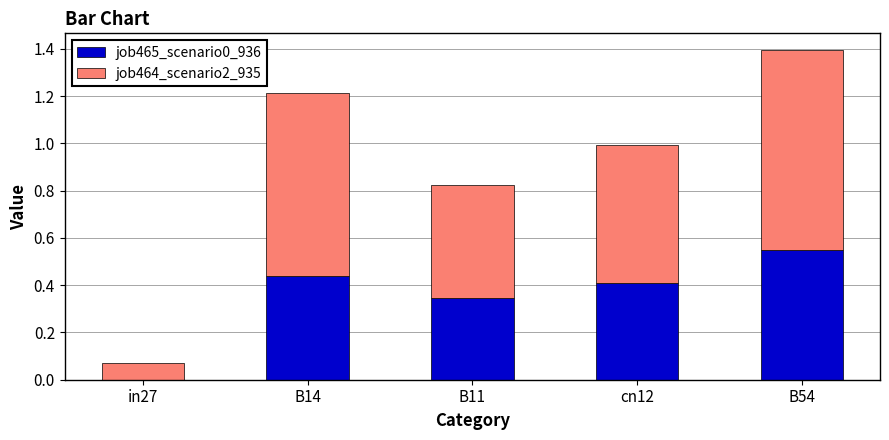

Does the chart contain stacked bars?

Yes